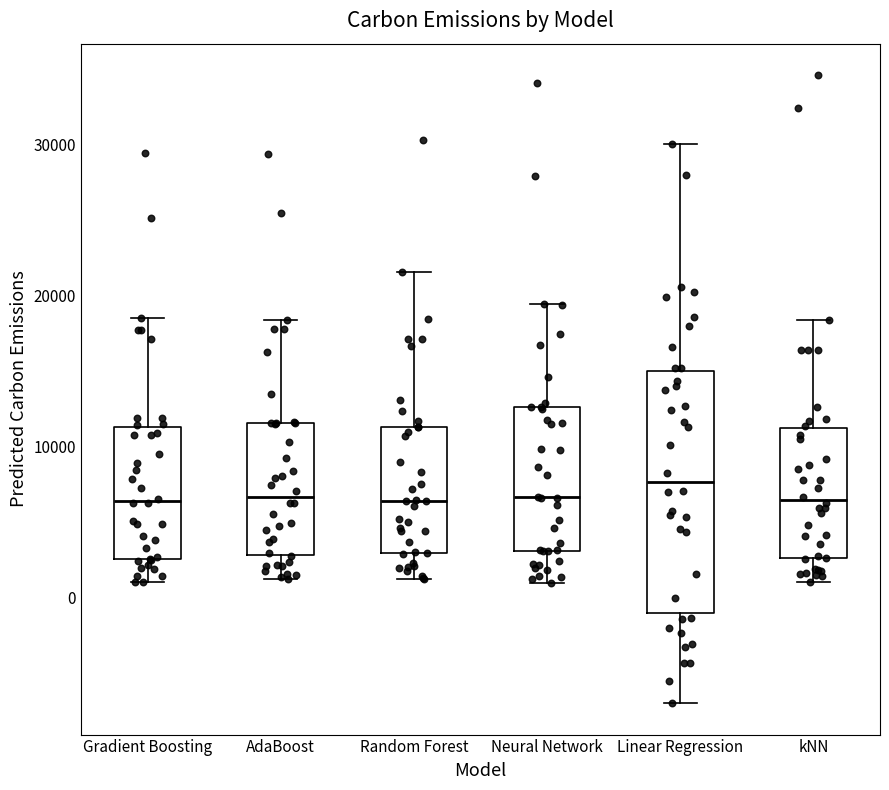

Reading left to right, read every box against the y-axis: the position of its median line, the range the box covers, and the ends of its whiskers. The values are not printed on the chart, so give them approximately, as read against the axis.

Gradient Boosting: median 6000, box 3000 to 11000, whiskers 1000 to 18000
AdaBoost: median 7000, box 3000 to 12000, whiskers 1000 to 18000
Random Forest: median 6000, box 3000 to 11000, whiskers 1000 to 22000
Neural Network: median 7000, box 3000 to 13000, whiskers 1000 to 19000
Linear Regression: median 8000, box -1000 to 15000, whiskers -7000 to 30000
kNN: median 6000, box 3000 to 11000, whiskers 1000 to 18000